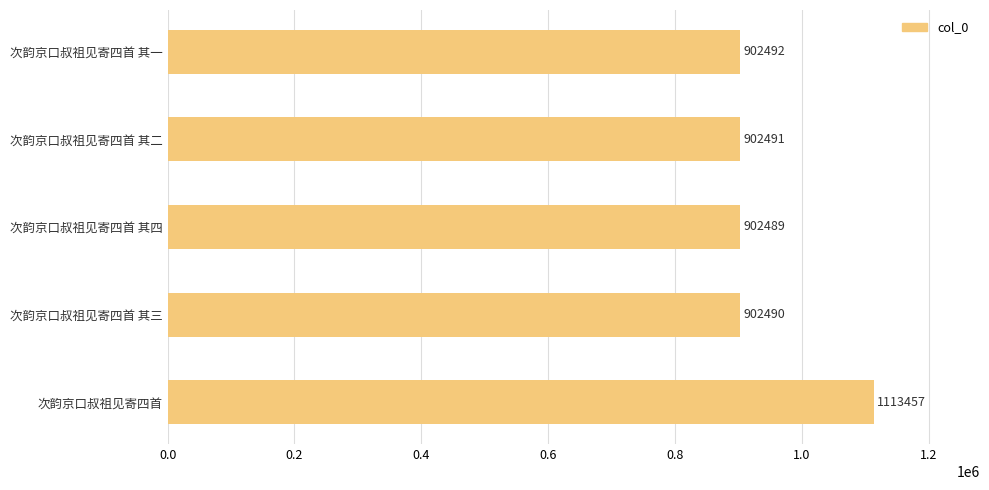

True or false: the data shows 247089 at 次韵京口叔祖见寄四首 其二.

False